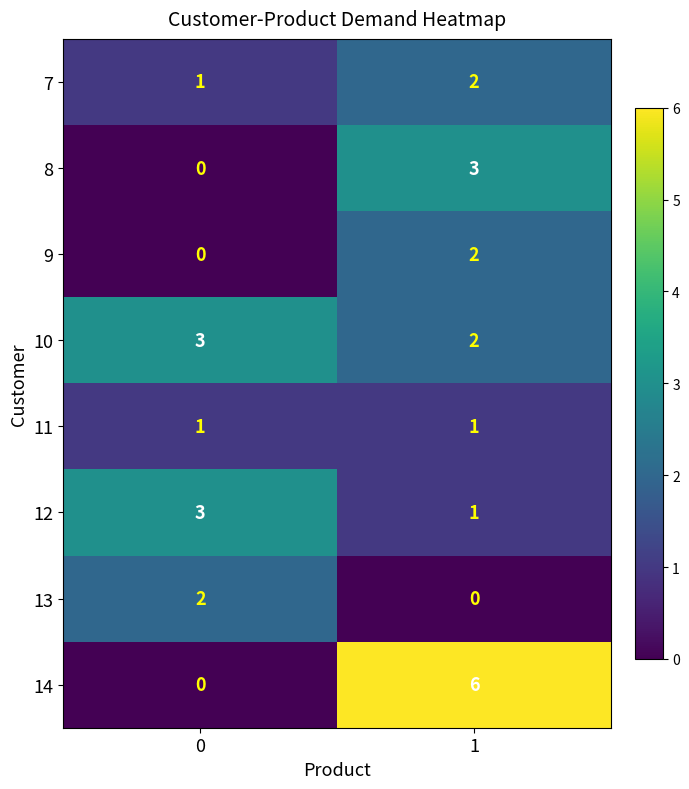

At how many categories does at least one series exceed 0?

2